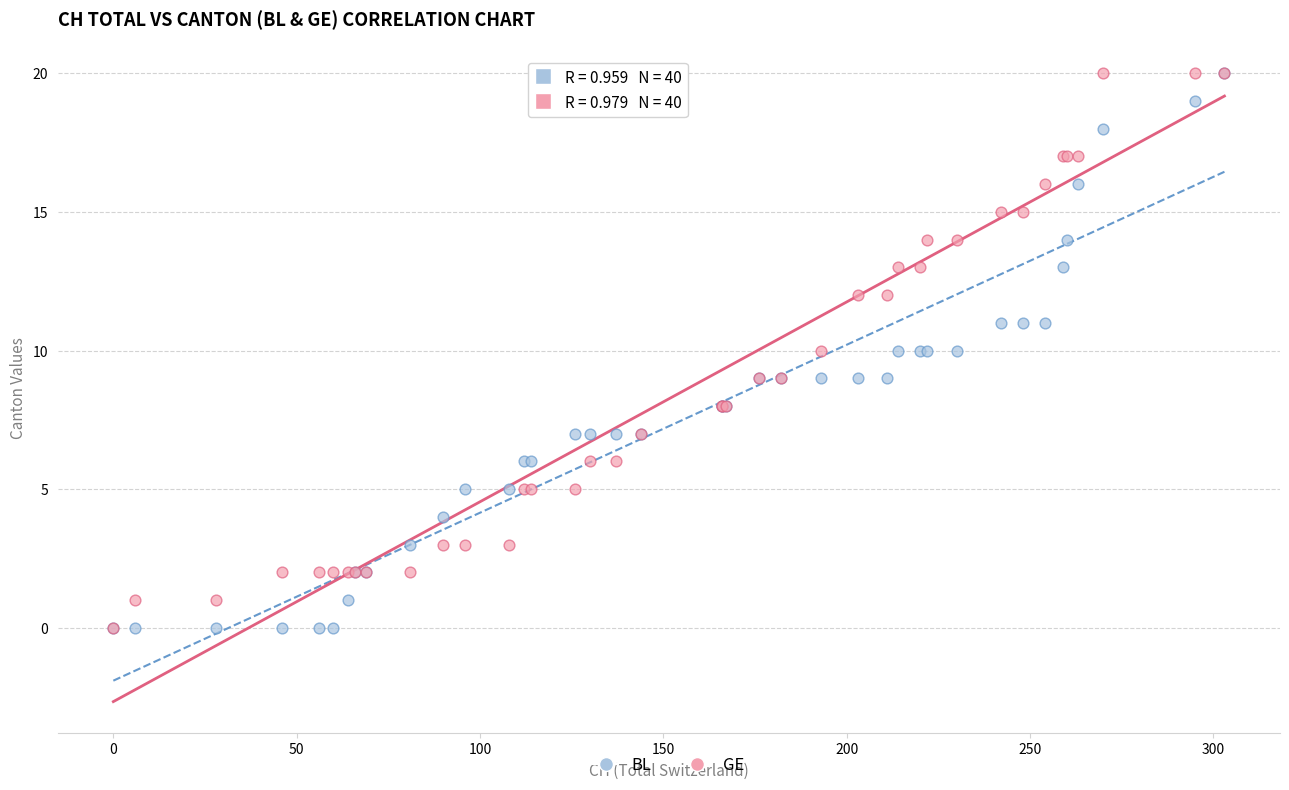

What are all the series names shown in the legend?

BL, GE